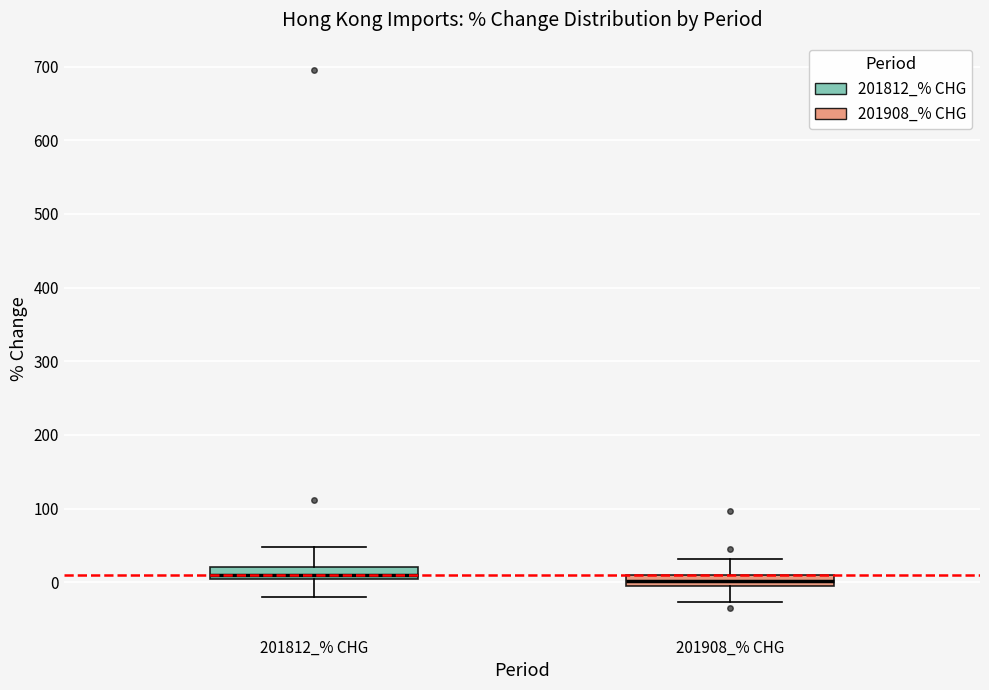

Reading left to right, transcribe this box plot: for each box, give where its median line is, the range the box spans, and where its two whiskers end, as read against the y-axis. The values are not printed on the chart, so give them approximately, as read against the axis.

201812_% CHG: median 10, box 0 to 20, whiskers -20 to 50
201908_% CHG: median 0, box -10 to 10, whiskers -30 to 30